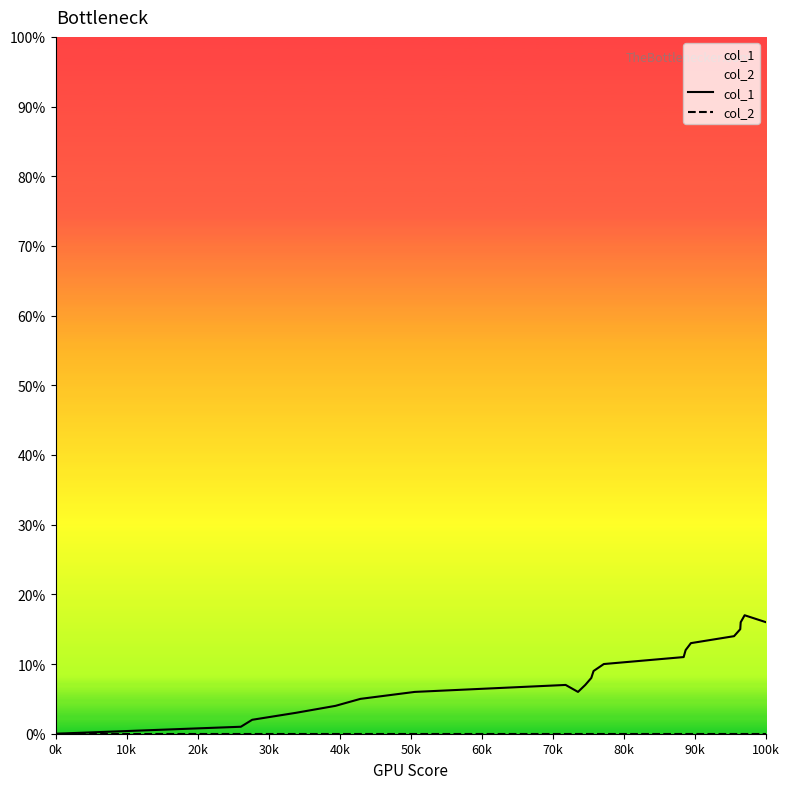

Is it true that col_1 equals 3 at 30k?

True